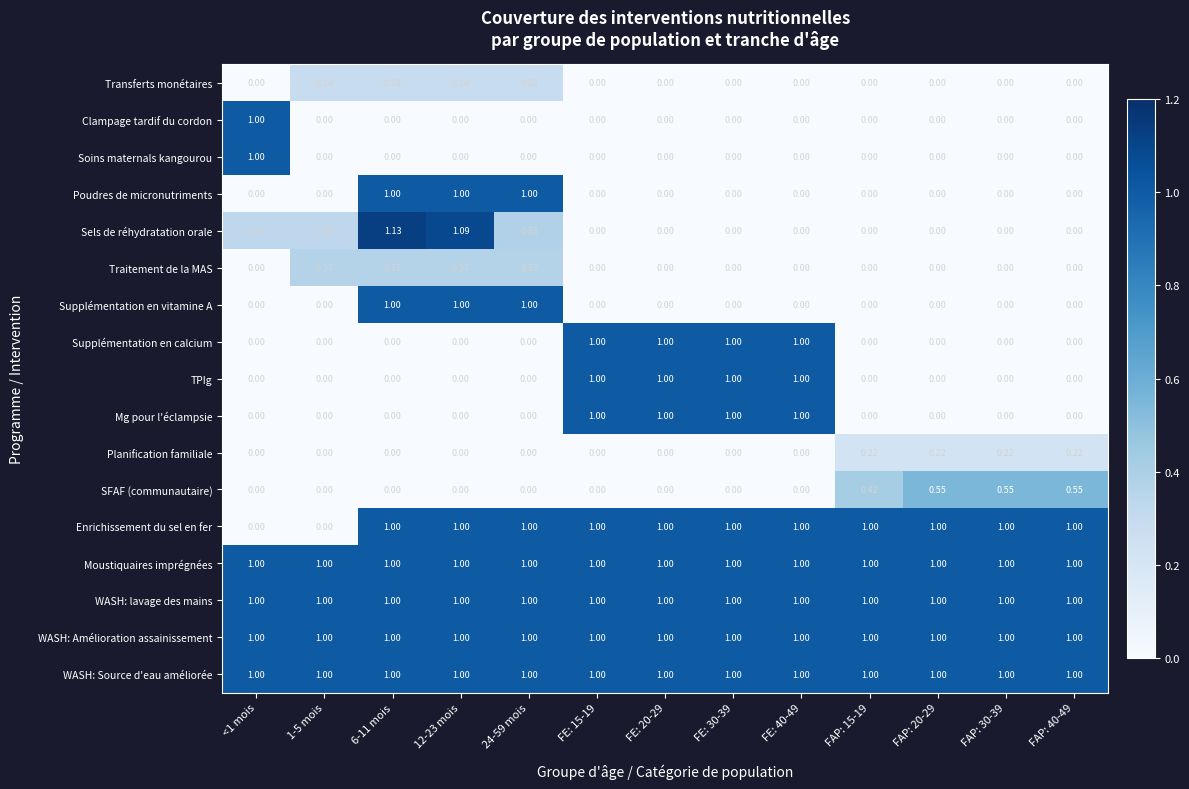

Which series changed the most between 12-23 mois and FE: 20-29?

Sels de réhydratation orale